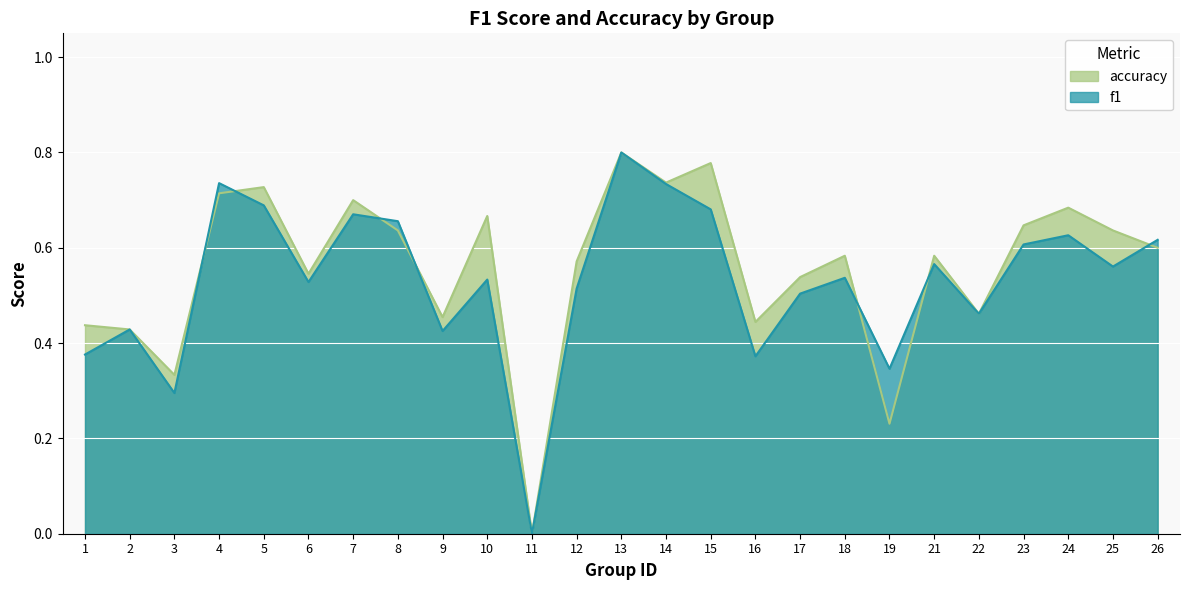

Count the accuracy values in the range 0 to 1.

25